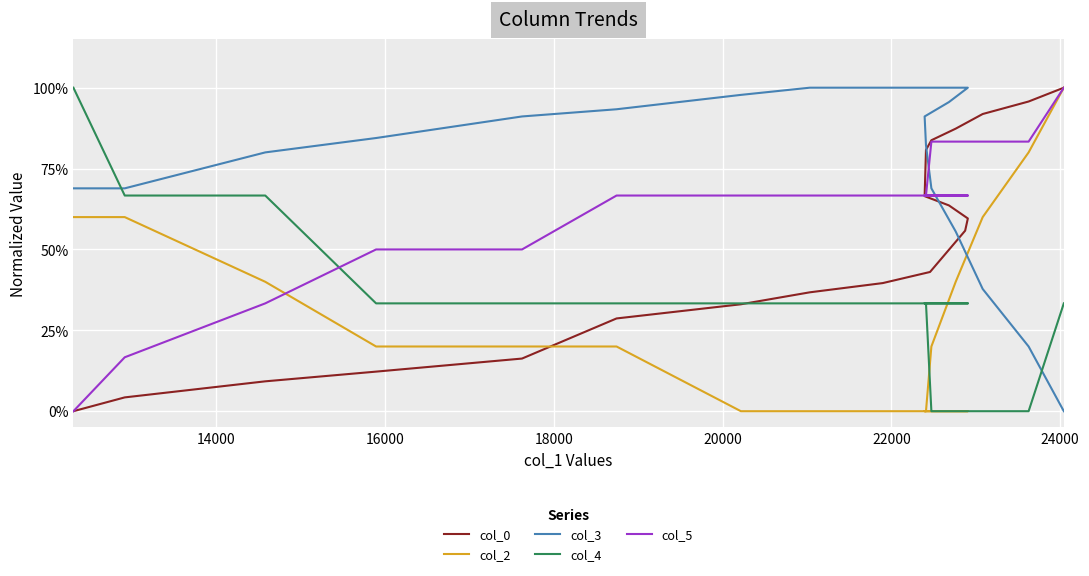

Which series has the widest spread of values?

col_0